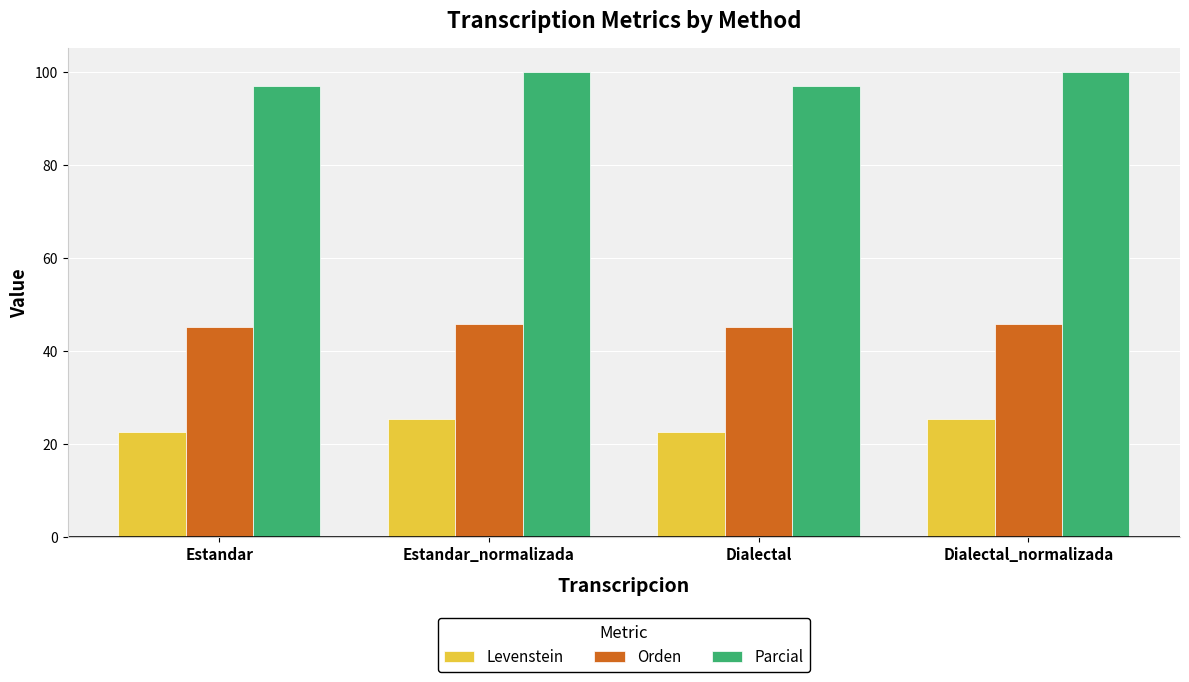

Count the number of data series in this chart.

3